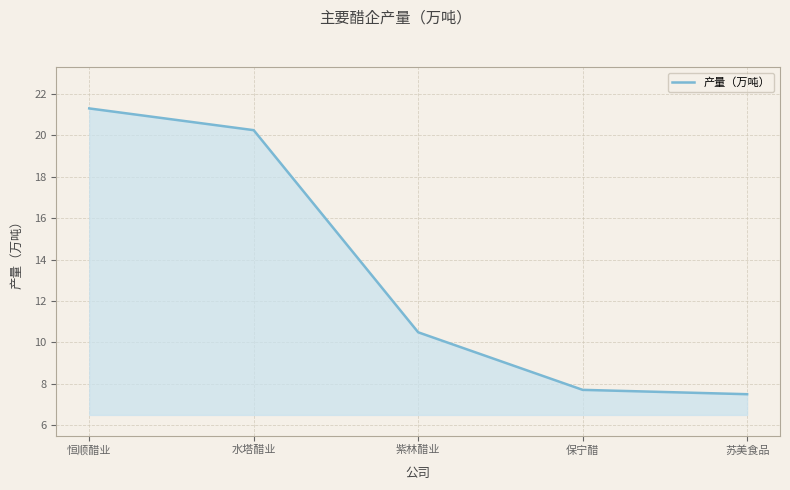

The chart shows a value of 9.9 at 水塔醋业. True or false?

False